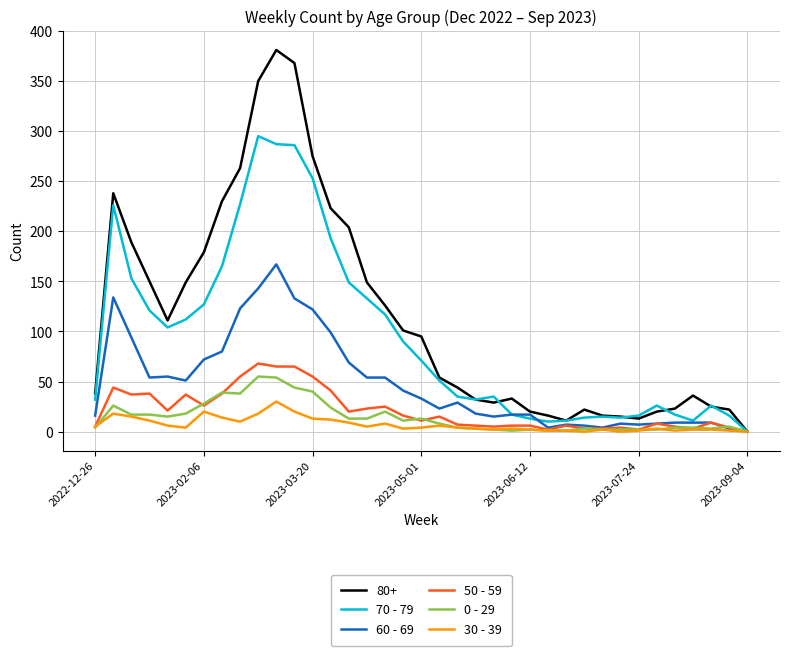

Which series has the largest range (max minus min)?

80+